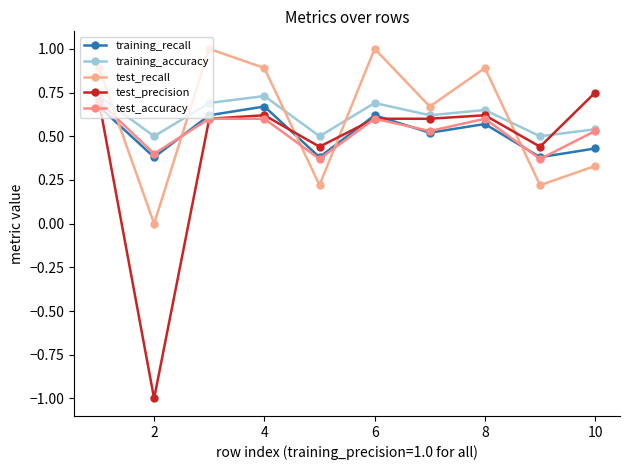

Reading left to right, what are all the values shown in this chart?

training_recall: 0.7	0.4	0.6	0.7	0.4	0.6	0.5	0.6	0.4	0.4
training_accuracy: 0.7	0.5	0.7	0.7	0.5	0.7	0.6	0.7	0.5	0.5
test_recall: 0.9	0.0	1.0	0.9	0.2	1.0	0.7	0.9	0.2	0.3
test_precision: 0.7	-1.0	0.6	0.6	0.4	0.6	0.6	0.6	0.4	0.8
test_accuracy: 0.7	0.4	0.6	0.6	0.4	0.6	0.5	0.6	0.4	0.5